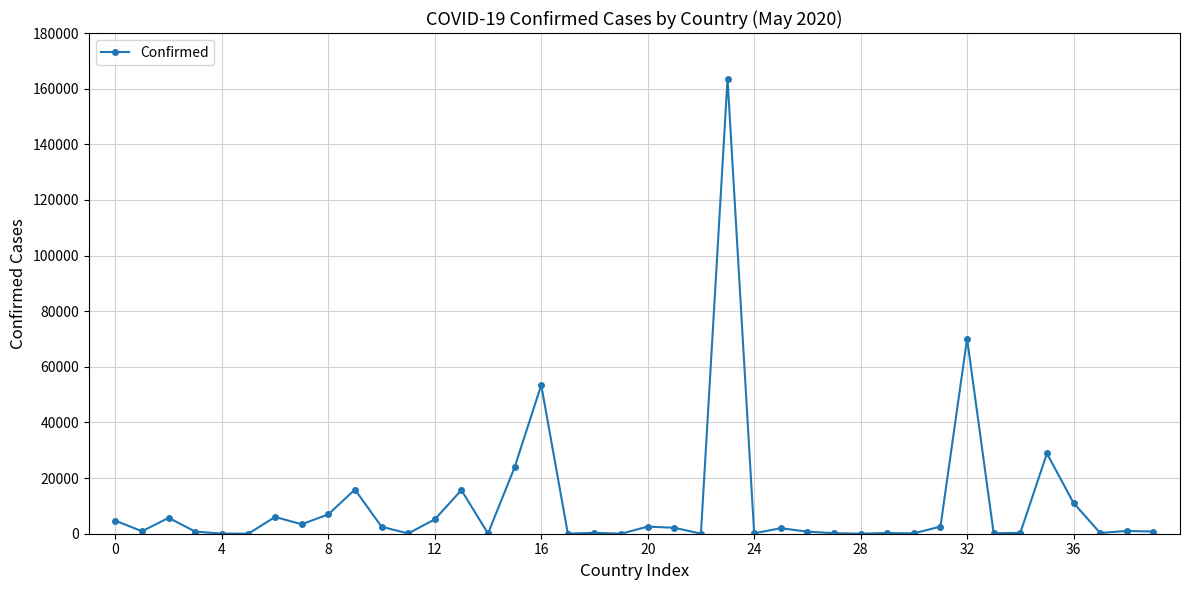

What is the smallest value displayed?

9